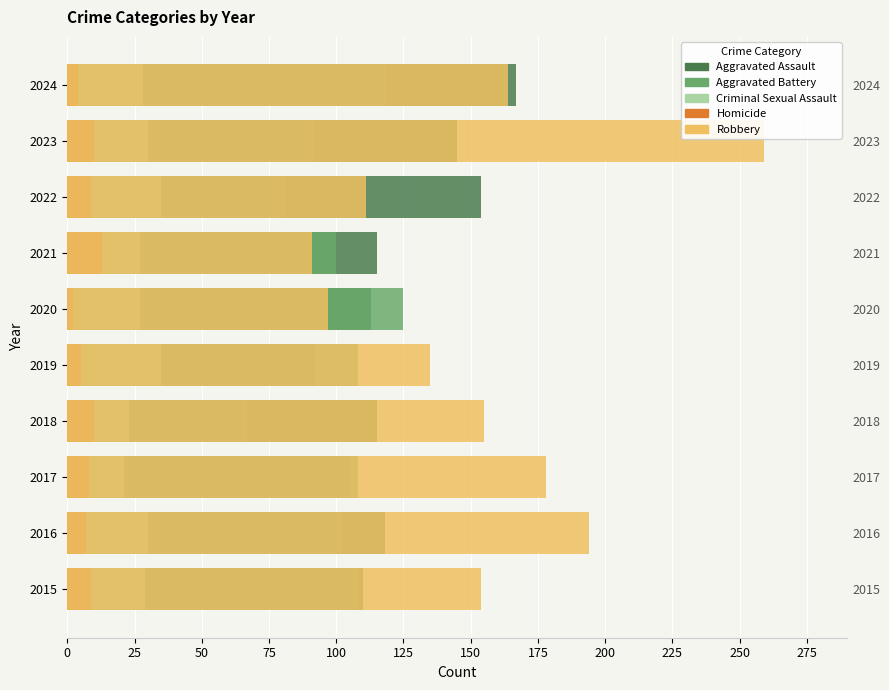

The value of Robbery at 2021 is 149. True or false?

False